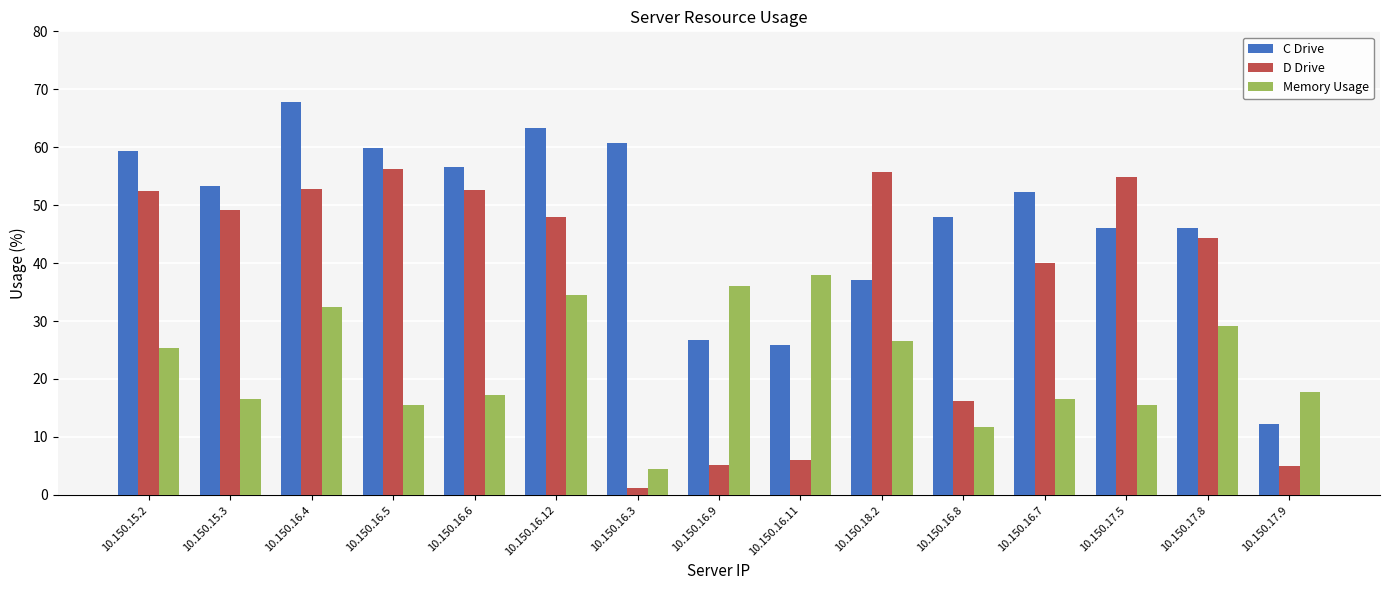

Rank the series by their average value, from lowest to highest.

Memory Usage, D Drive, C Drive